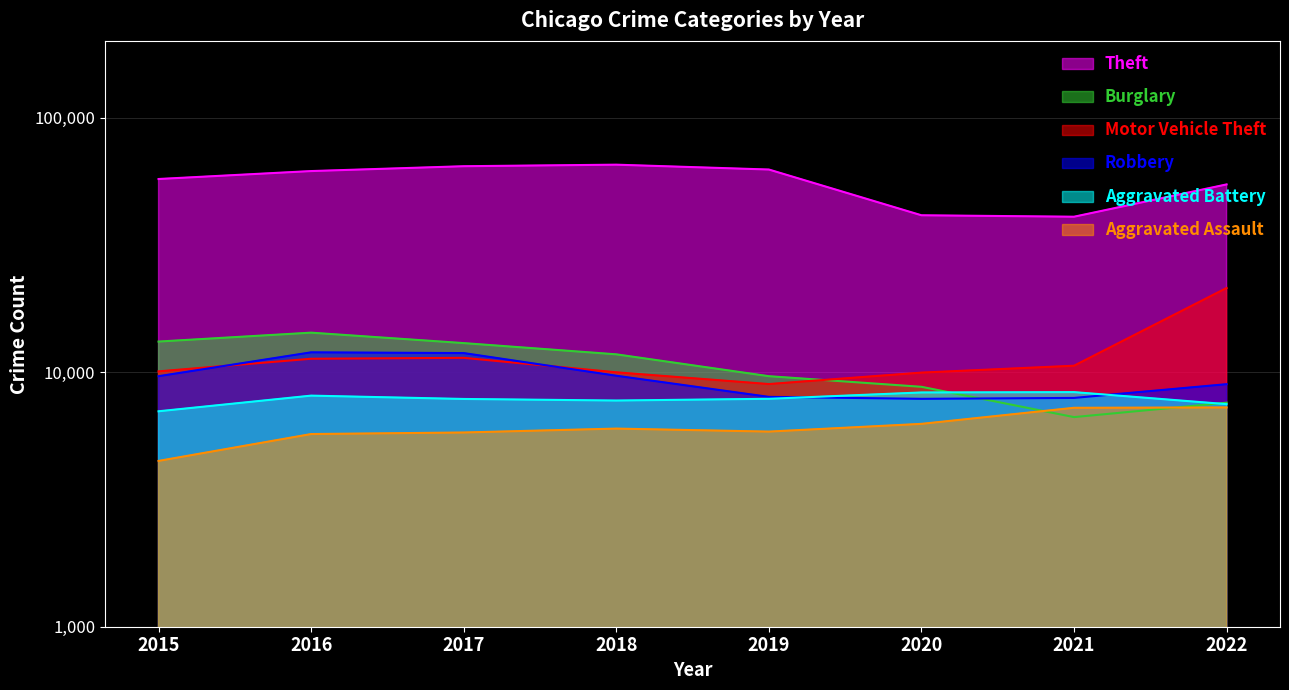

Reading right to left, extract all data points from this chart.

Theft: 2022=54612	2021=40777	2020=41313	2019=62484	2018=65285	2017=64381	2016=61618	2015=57350
Burglary: 2022=7585	2021=6658	2020=8757	2019=9639	2018=11746	2017=13001	2016=14289	2015=13184
Motor Vehicle Theft: 2022=21402	2021=10596	2020=9956	2019=8977	2018=9983	2017=11380	2016=11286	2015=10068
Robbery: 2022=8967	2021=7919	2020=7855	2019=7994	2018=9679	2017=11880	2016=11960	2015=9638
Aggravated Battery: 2022=7486	2021=8346	2020=8320	2019=7857	2018=7734	2017=7845	2016=8085	2015=7018
Aggravated Assault: 2022=7267	2021=7243	2020=6263	2019=5840	2018=6001	2017=5793	2016=5712	2015=4480